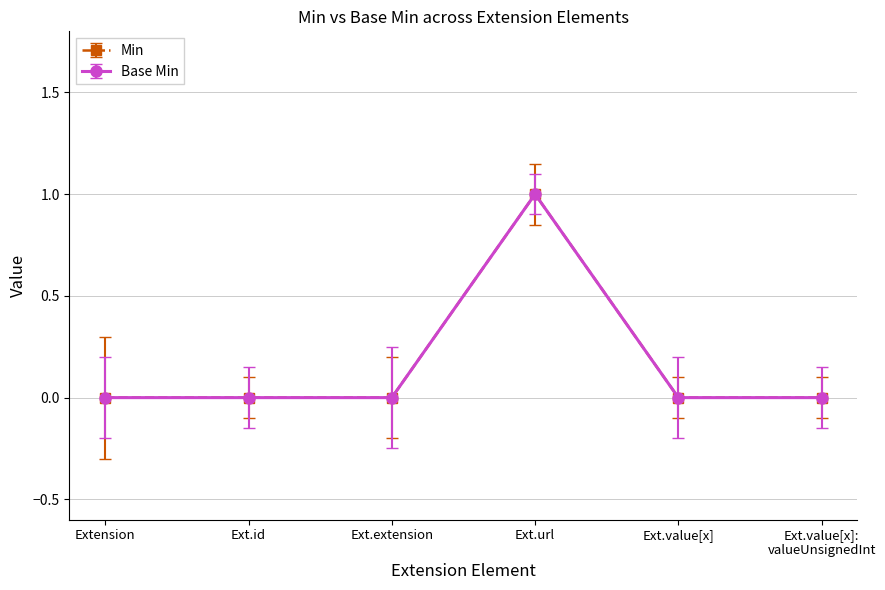

True or false: Base Min and Min intersect in this chart.

False